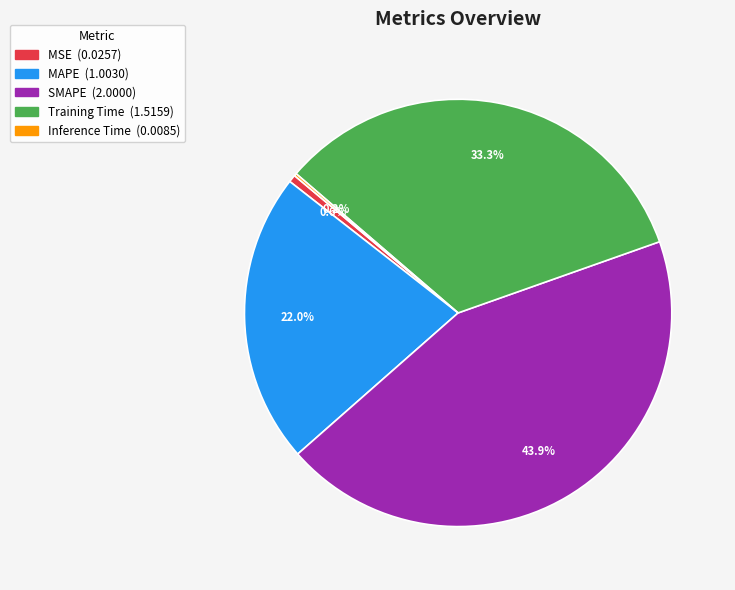

What portion of the pie excludes Training Time?

66.7%